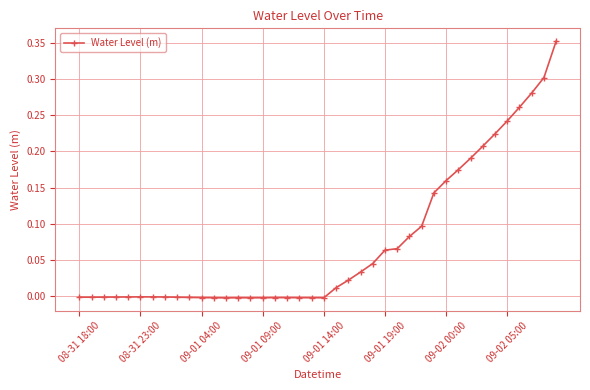

True or false: there are more than 1 points higher than both neighbors.

True